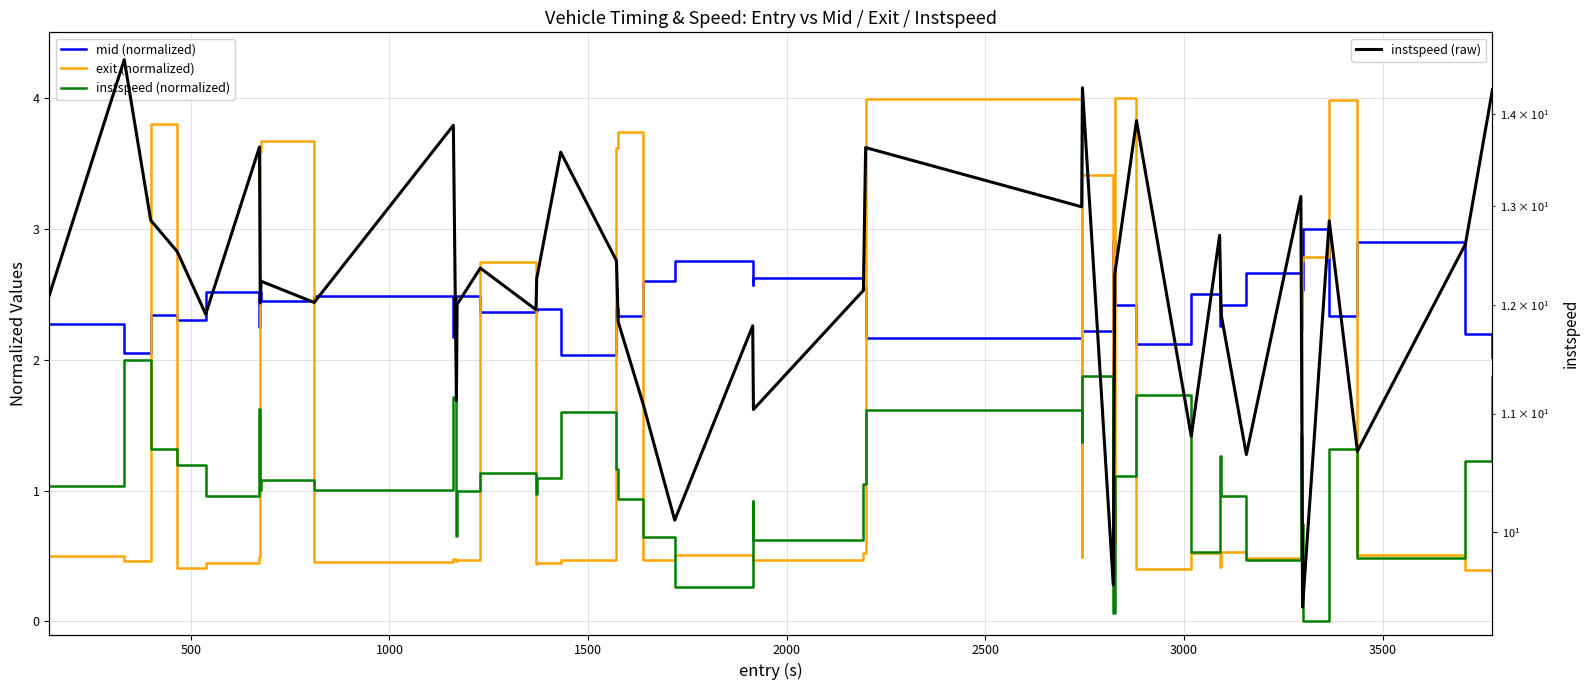

Which series has the largest range (max minus min)?

instspeed (raw)